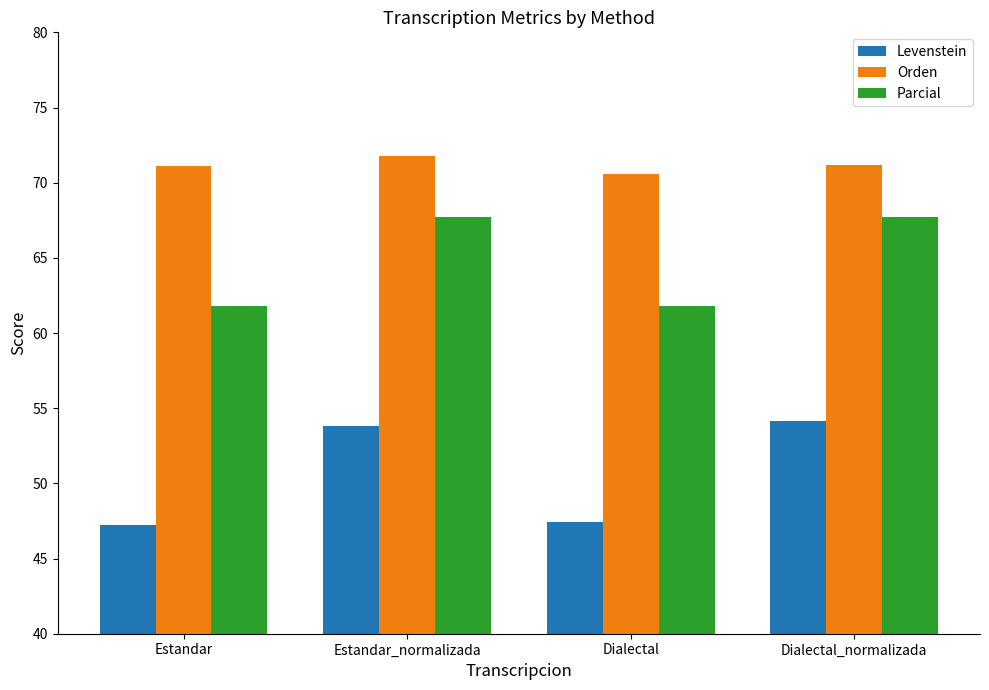

What is the total value across all series at Estandar?

180.1